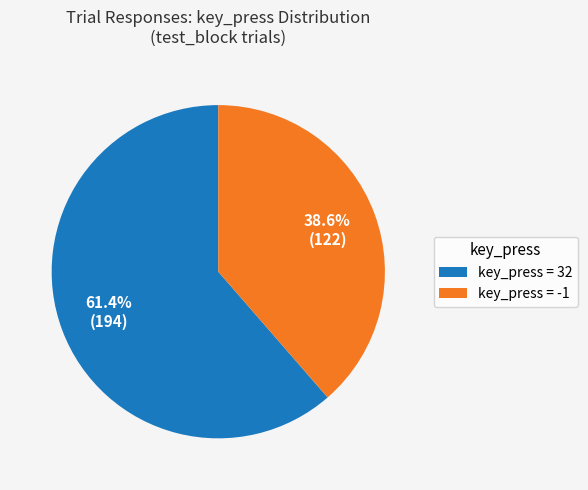

What percentage is NOT represented by key_press = -1?

61.4%